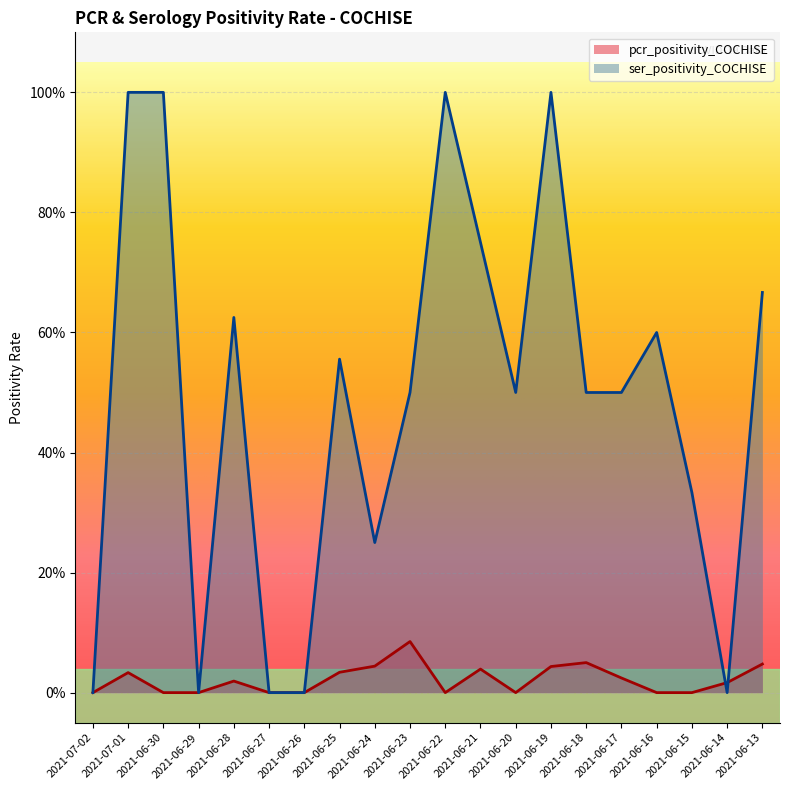

Reading left to right, extract all data points from this chart.

pcr_positivity_COCHISE: 2021-07-02=0.0	2021-07-01=0.0	2021-06-30=0.0	2021-06-29=0.0	2021-06-28=0.0	2021-06-27=0.0	2021-06-26=0.0	2021-06-25=0.0	2021-06-24=0.0	2021-06-23=0.1	2021-06-22=0.0	2021-06-21=0.0	2021-06-20=0.0	2021-06-19=0.0	2021-06-18=0.1	2021-06-17=0.0	2021-06-16=0.0	2021-06-15=0.0	2021-06-14=0.0	2021-06-13=0.0
ser_positivity_COCHISE: 2021-07-02=0.0	2021-07-01=1.0	2021-06-30=1.0	2021-06-29=0.0	2021-06-28=0.6	2021-06-27=0.0	2021-06-26=0.0	2021-06-25=0.6	2021-06-24=0.2	2021-06-23=0.5	2021-06-22=1.0	2021-06-21=0.8	2021-06-20=0.5	2021-06-19=1.0	2021-06-18=0.5	2021-06-17=0.5	2021-06-16=0.6	2021-06-15=0.3	2021-06-14=0.0	2021-06-13=0.7